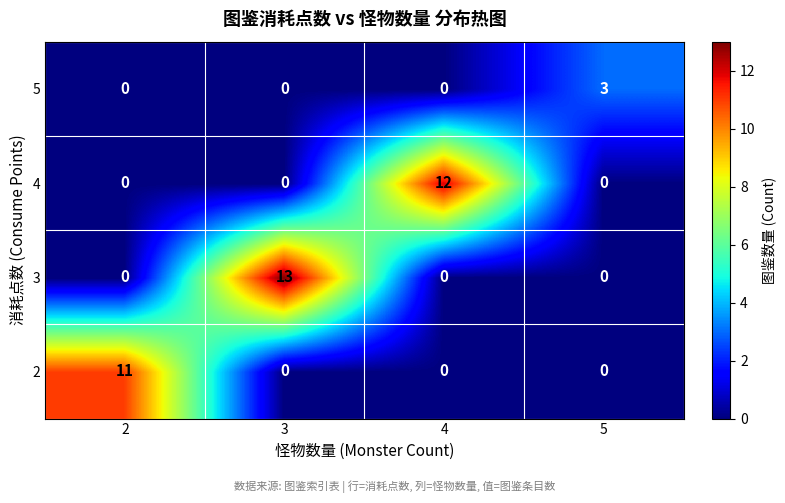

How many values in 4 are above zero?

1